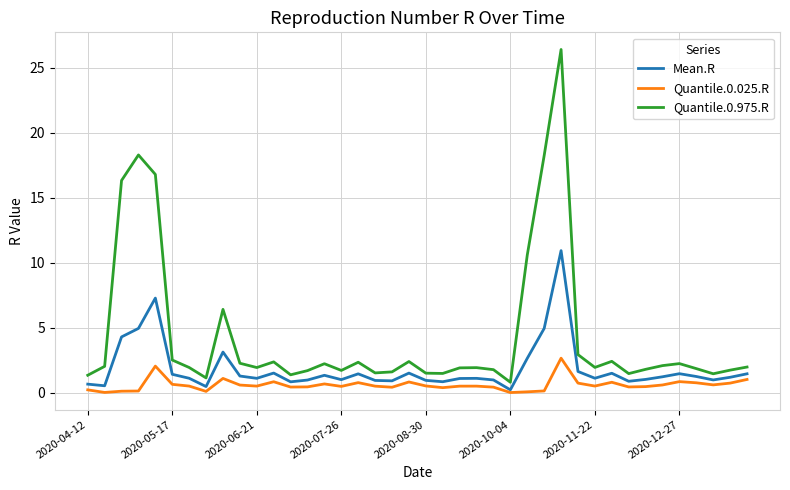

True or false: Quantile.0.025.R and Quantile.0.975.R intersect in this chart.

False